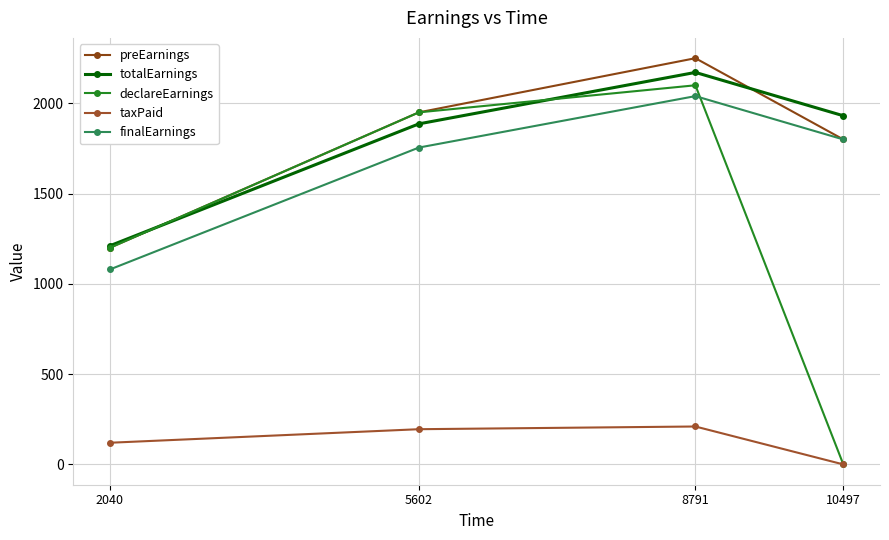

What is the spread (max minus min) of values at 8791?

2040.0